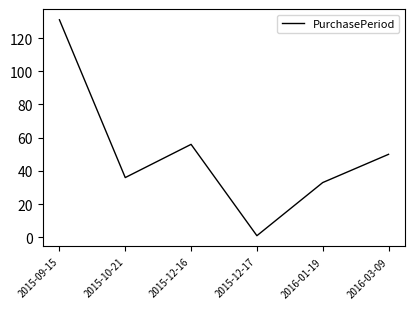

What position from the left is 2016-03-09?

6